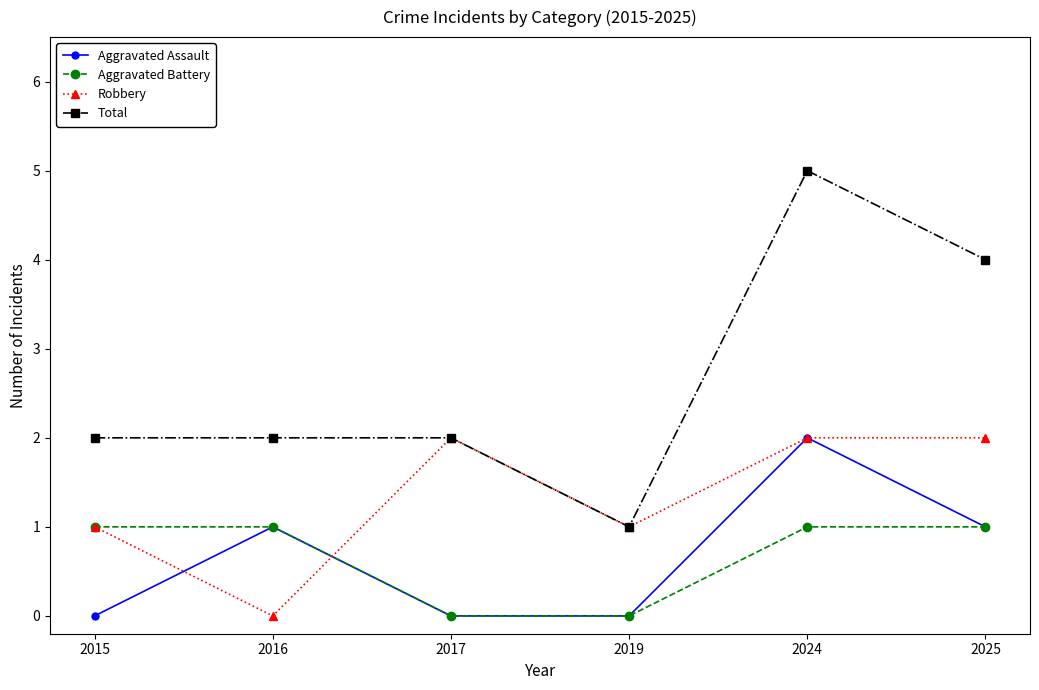

Does the chart have visible grid lines?

No